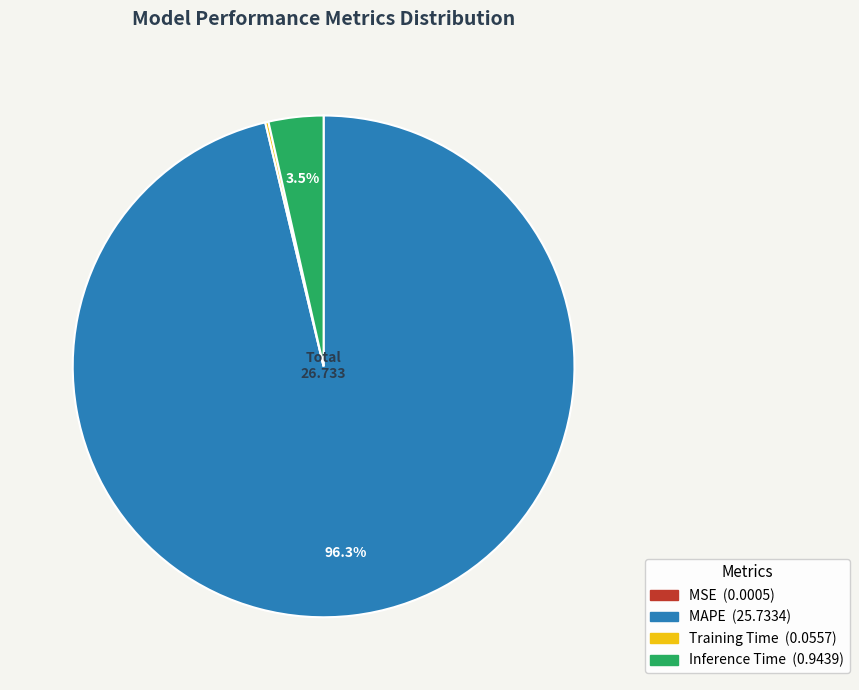

What is the largest slice in the pie chart?

MAPE